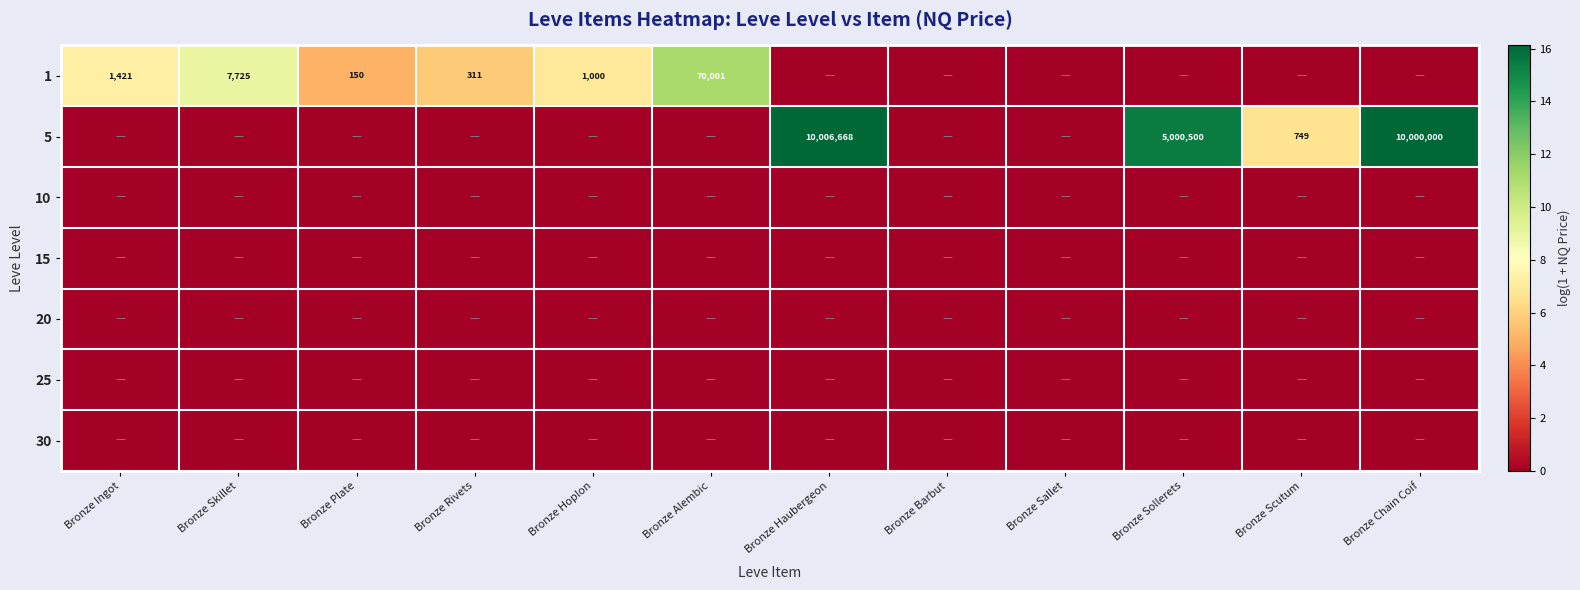

Which series has the widest spread of values?

row_1